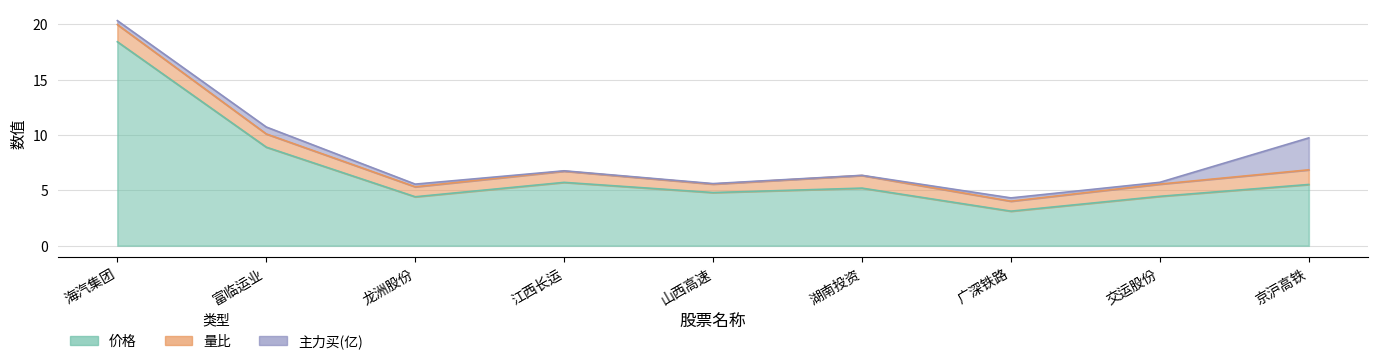

Rank the series by their maximum value, from lowest to highest.

量比, 主力买(亿), 价格